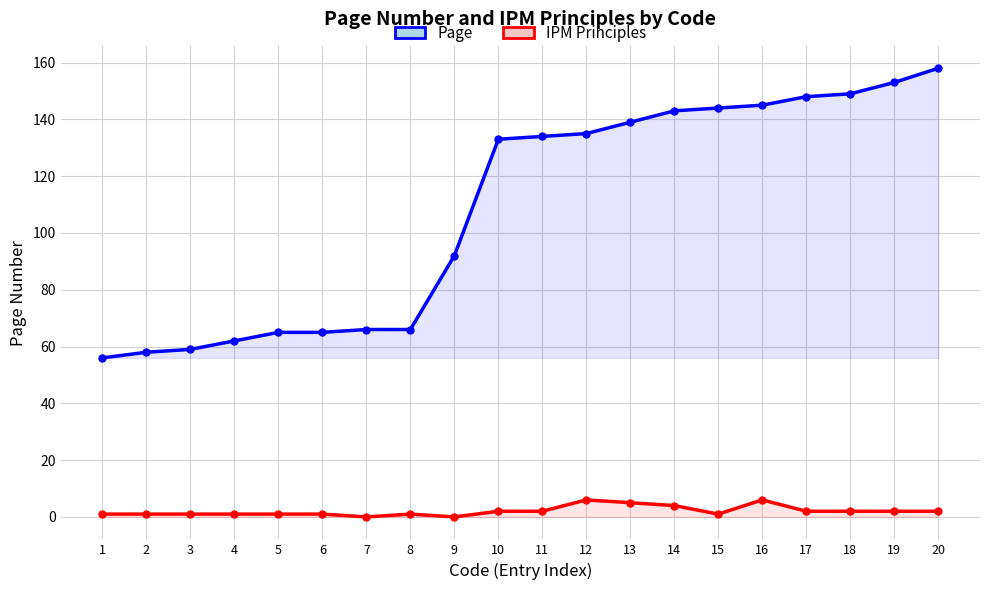

Which series has the largest total across all categories?

Page